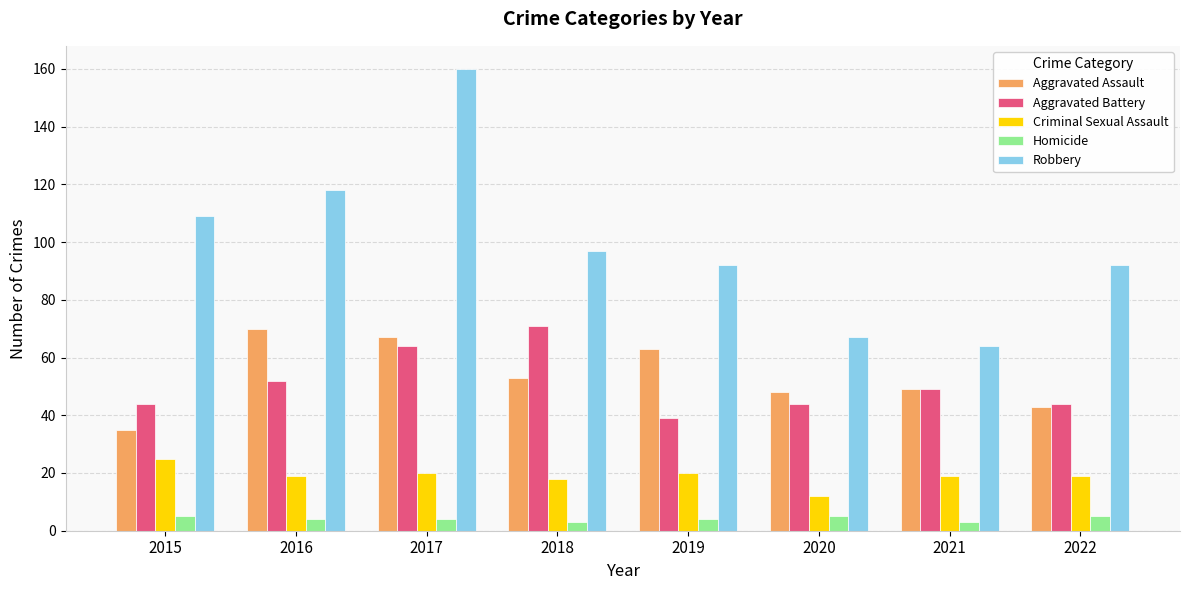

What is the total value across all series at 2019?

218